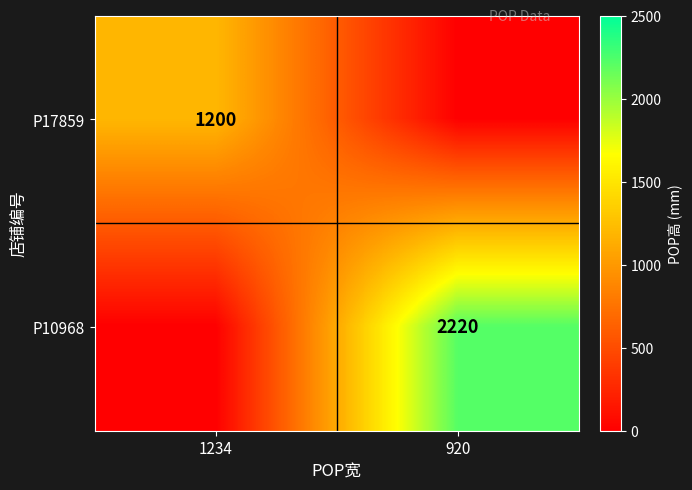

Is it true that P17859 equals 2136 at 1234?

False